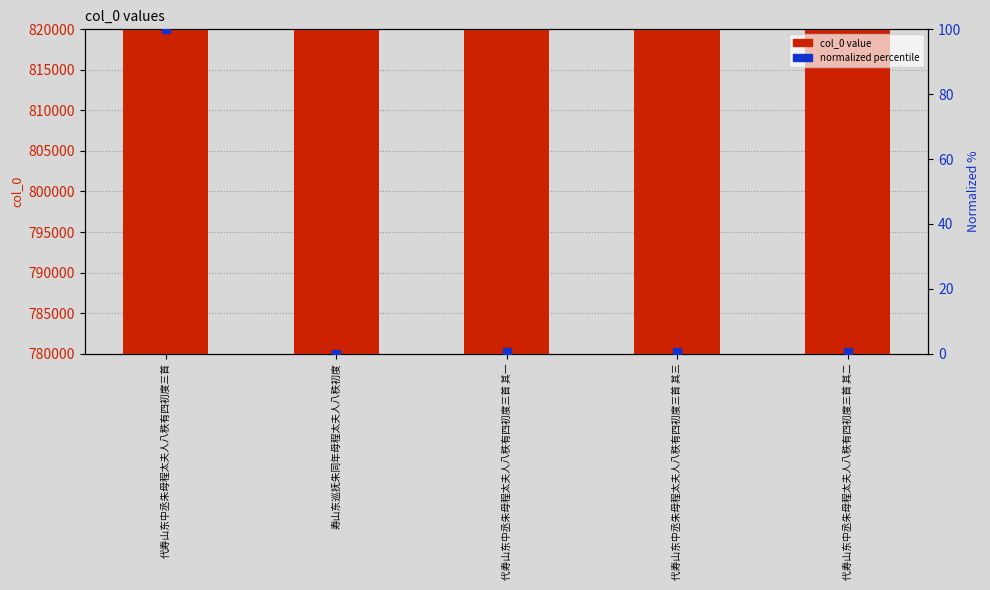

What is the total value across all series at 寿山东巡抚朱同年母程太夫人八秩初度?

783181.0